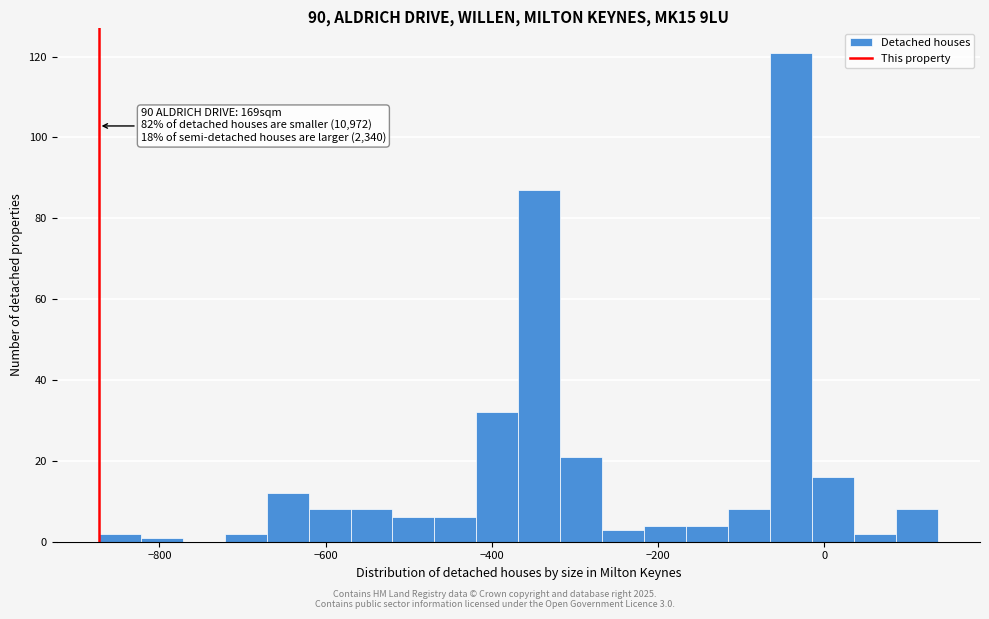

Around what value on the x-axis is the tallest bar? Give the approximate position of its centre, as read against the axis.

-40